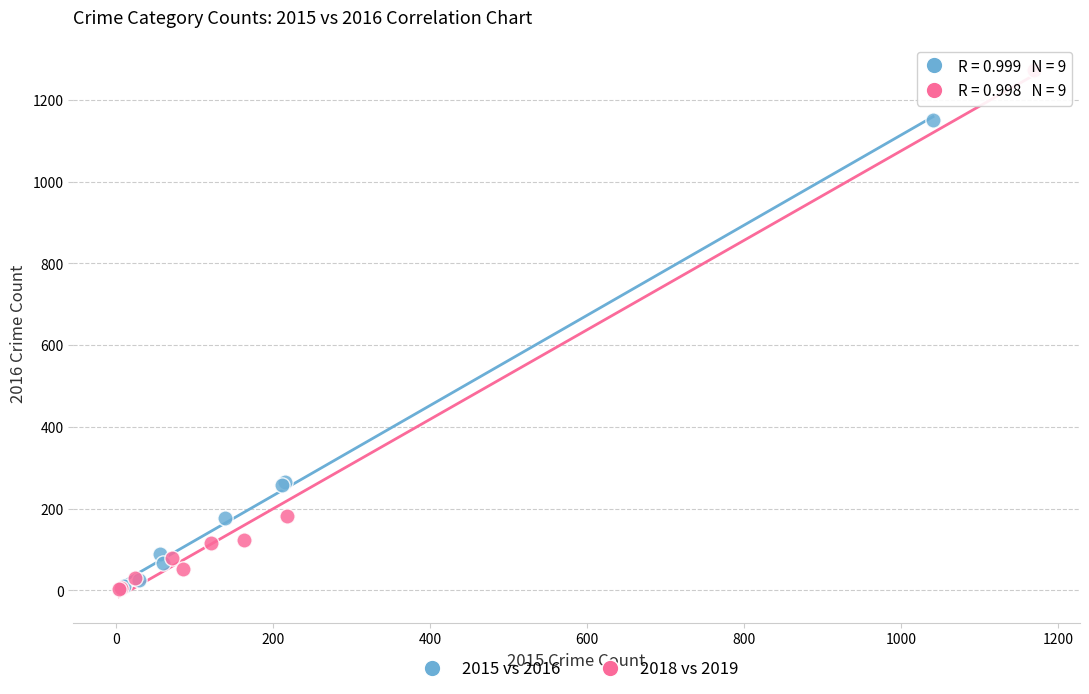

Which series has the largest Y range (max minus min)?

2018 vs 2019